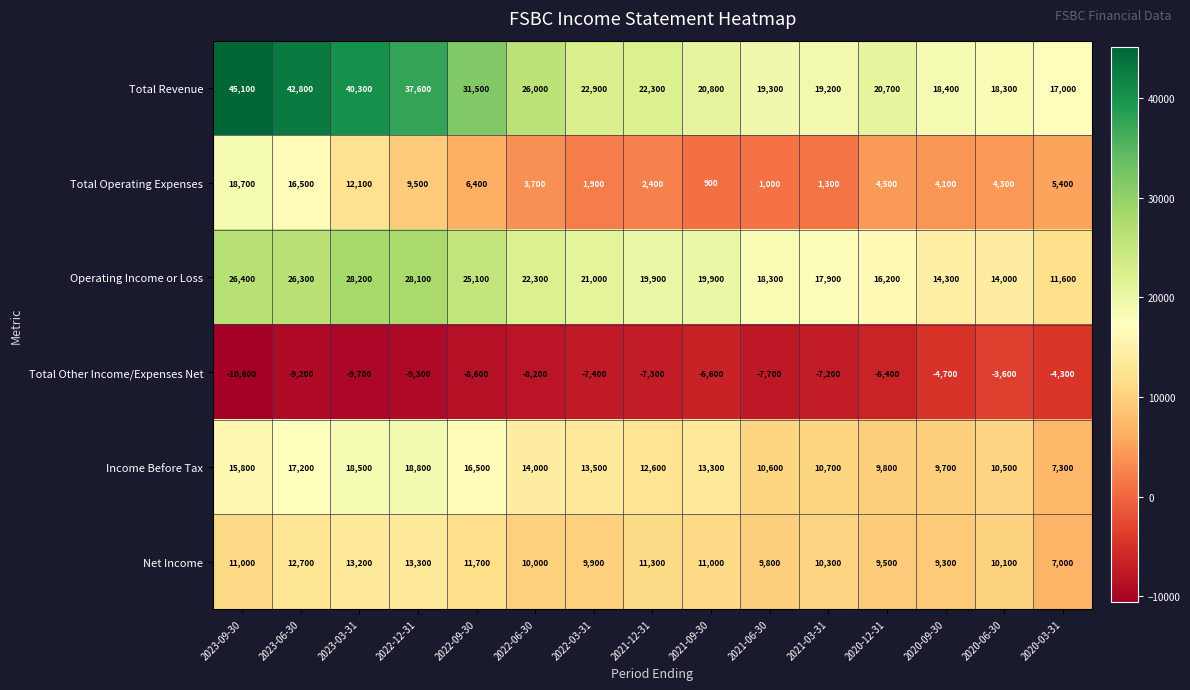

What is the sum of all Total Operating Expenses values?

92700